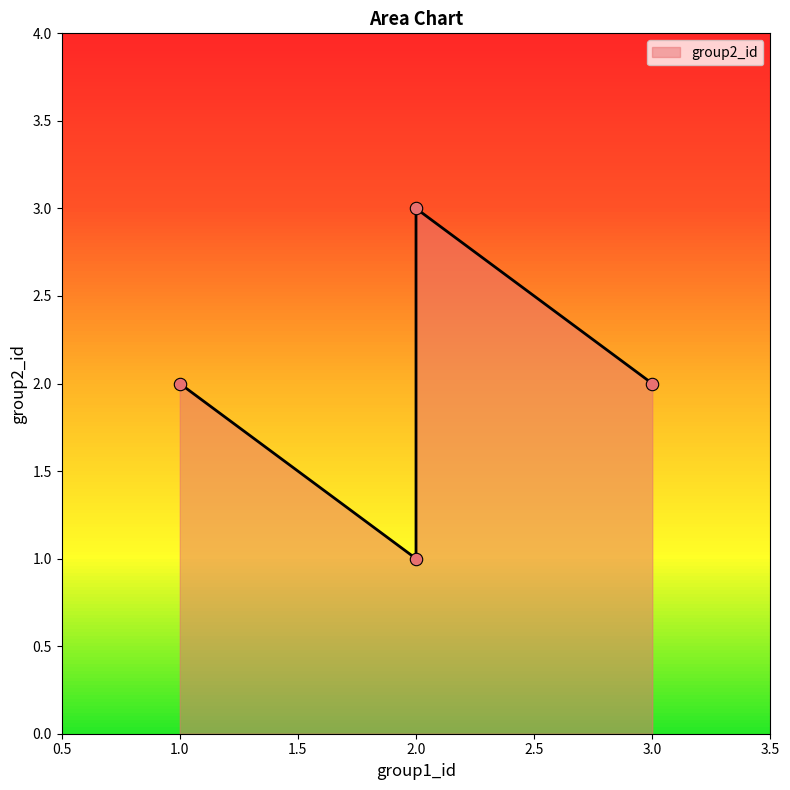

What is the change in value from 2 to 2?

-2